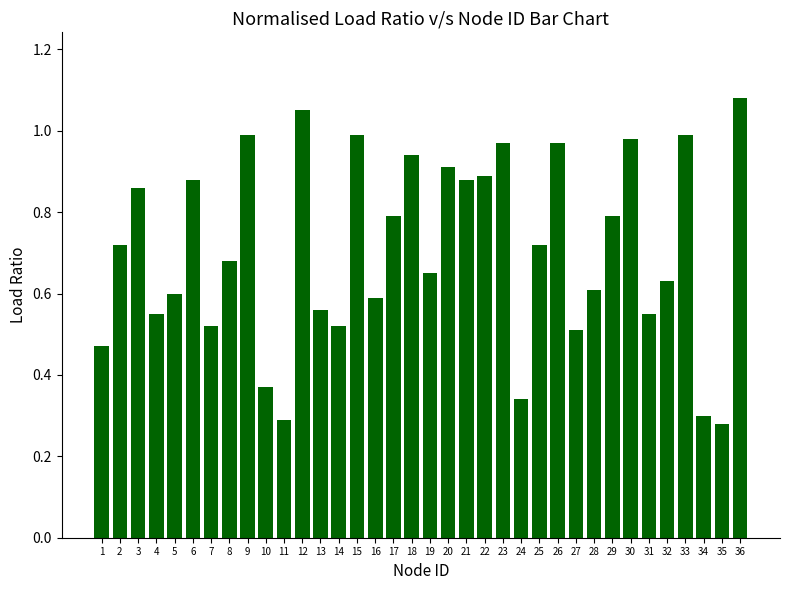

What is the value of the 29th bar from the left?

0.8